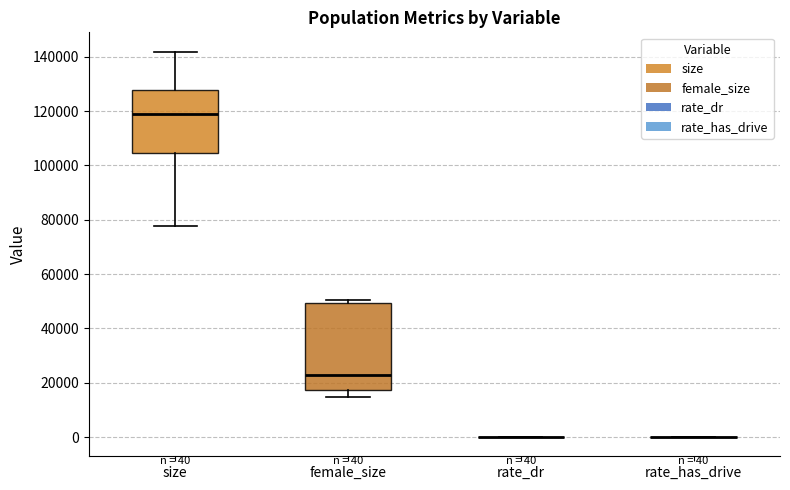

Which box is the tallest, from its lower edge to its upper edge?

female_size